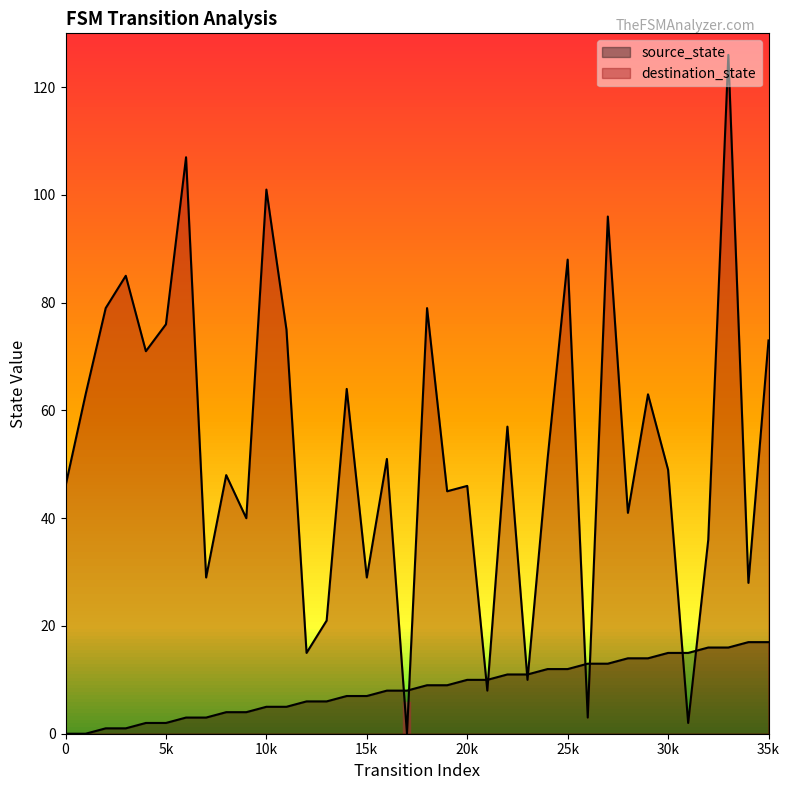

What is the sum of all destination_state values?

1901